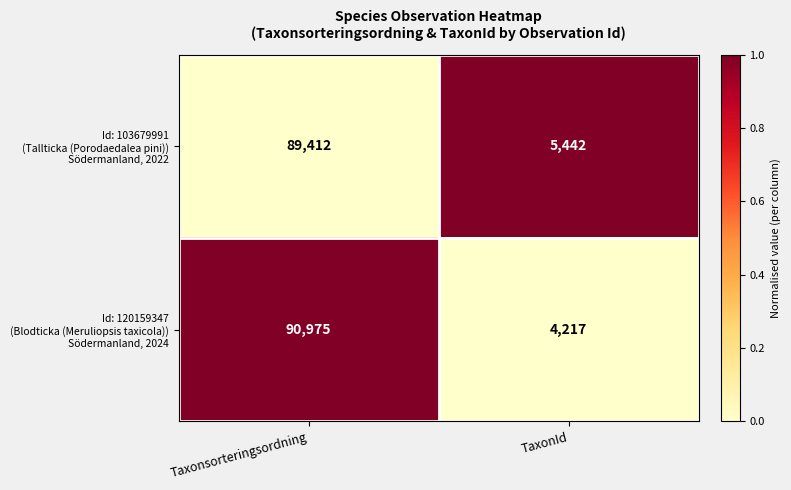

What is the greatest value displayed?

90975